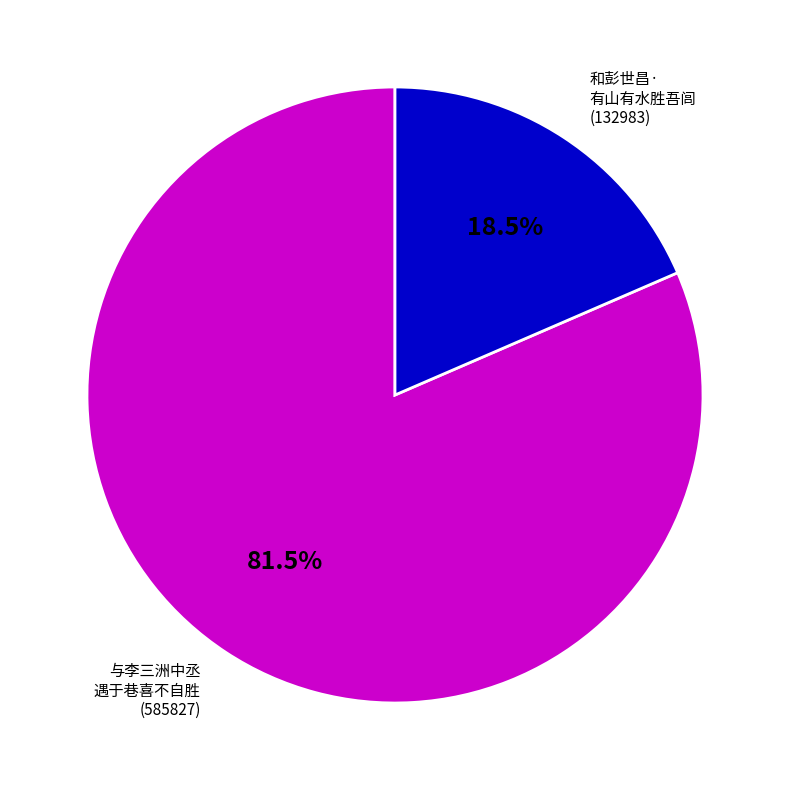

Does any single category account for the majority?

Yes